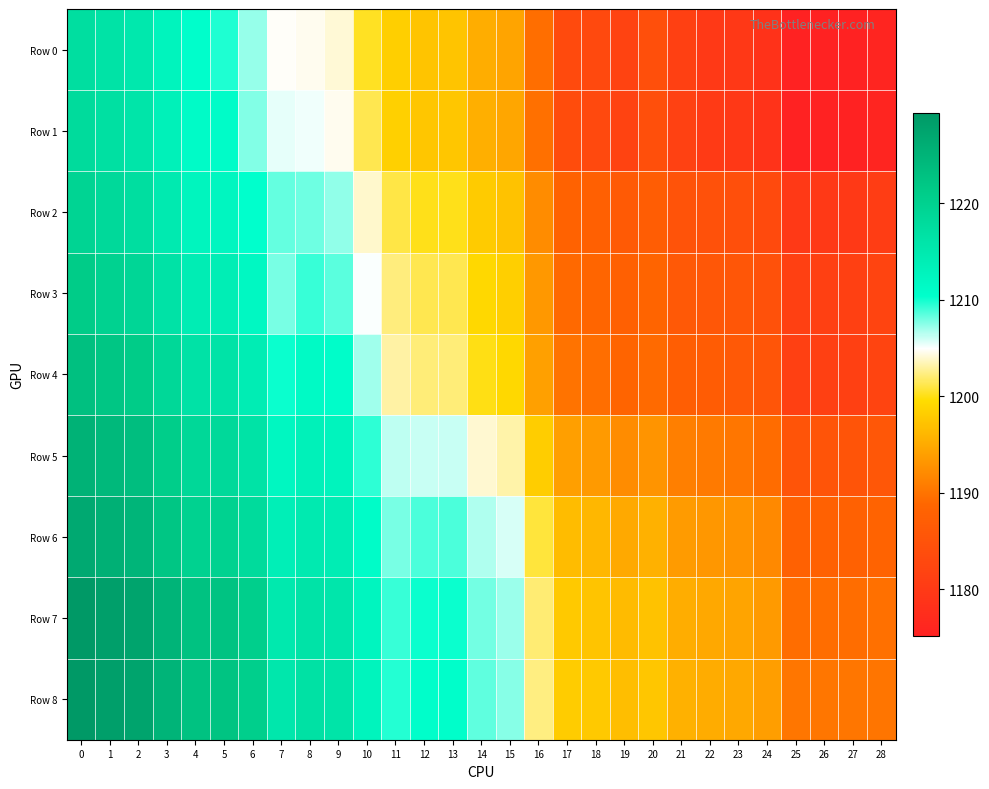

What is the total value across all series at 5?

10946.1